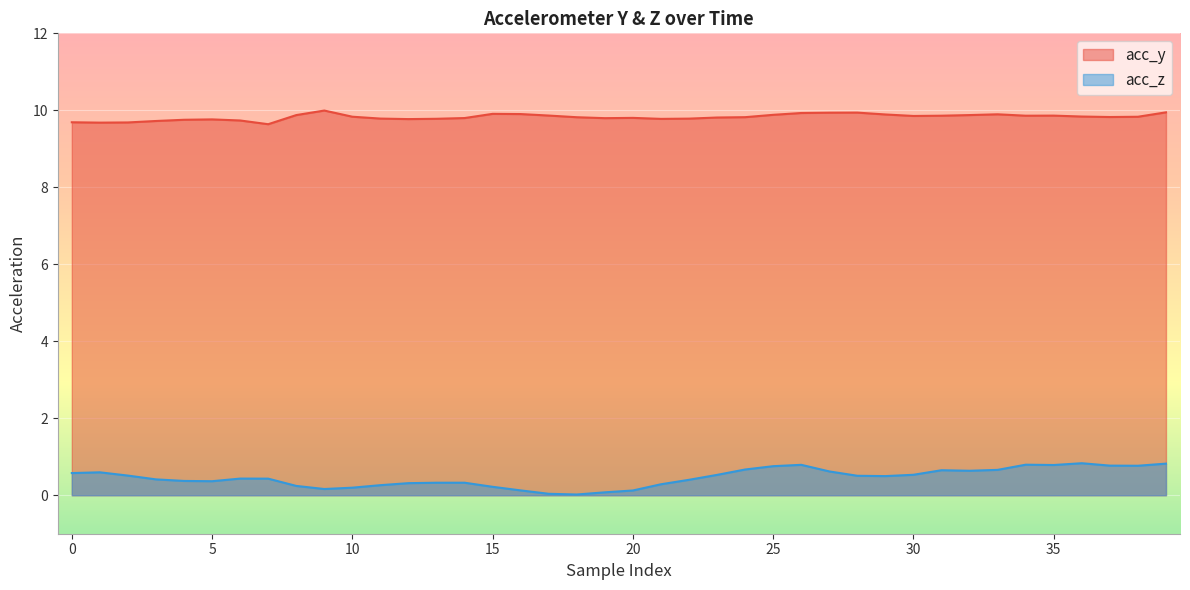

True or false: acc_y and acc_z cross at least once.

False